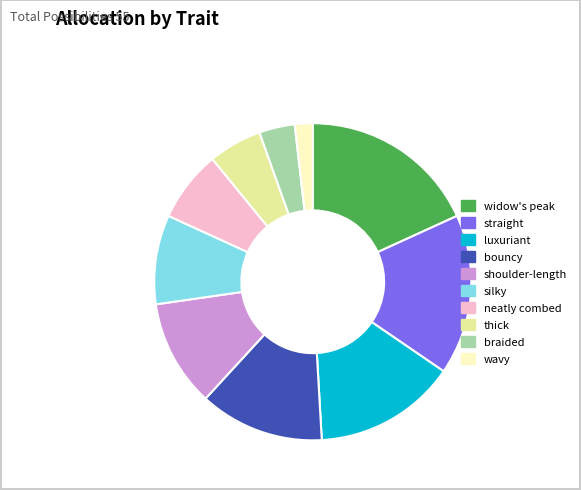

Which slice is the smallest?

wavy